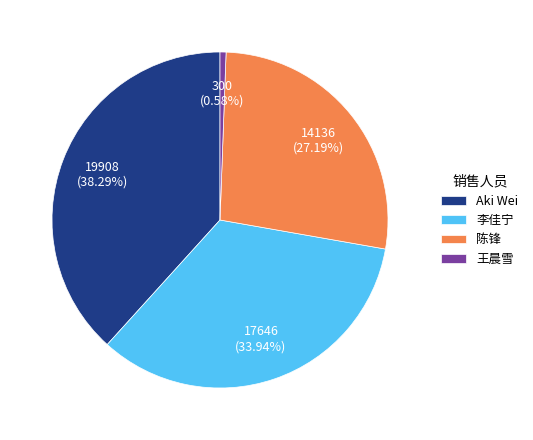

To the nearest percent, what is the difference between the largest and smallest slice percentages?

38%